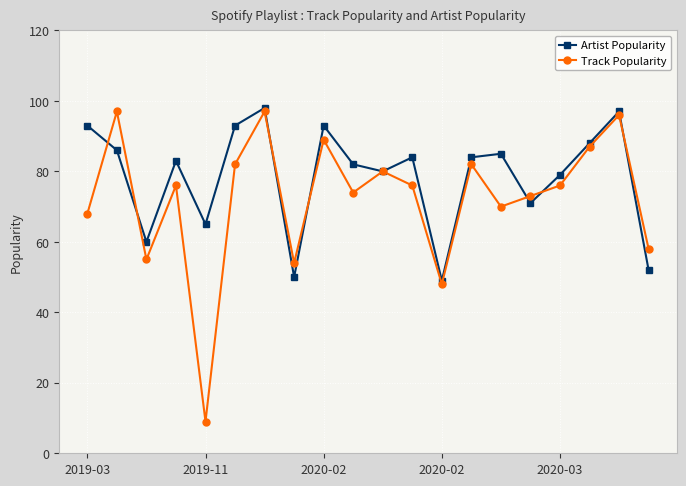

Rank the series by their average value, from highest to lowest.

Artist Popularity, Track Popularity